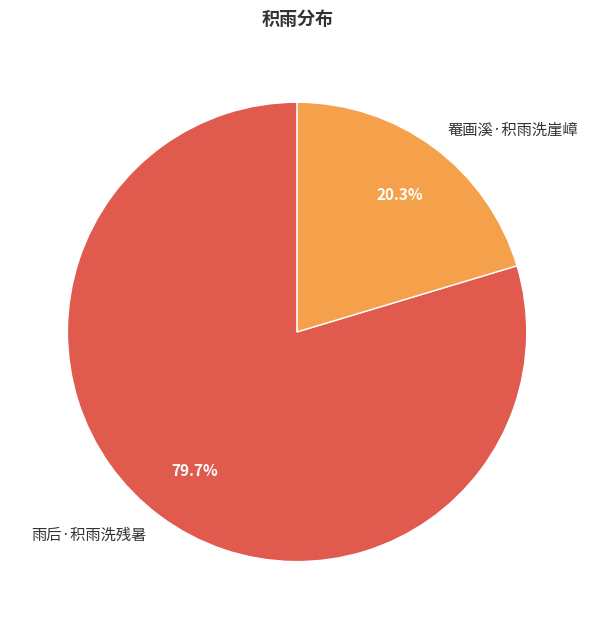

What is the majority slice?

雨后·积雨洗残暑